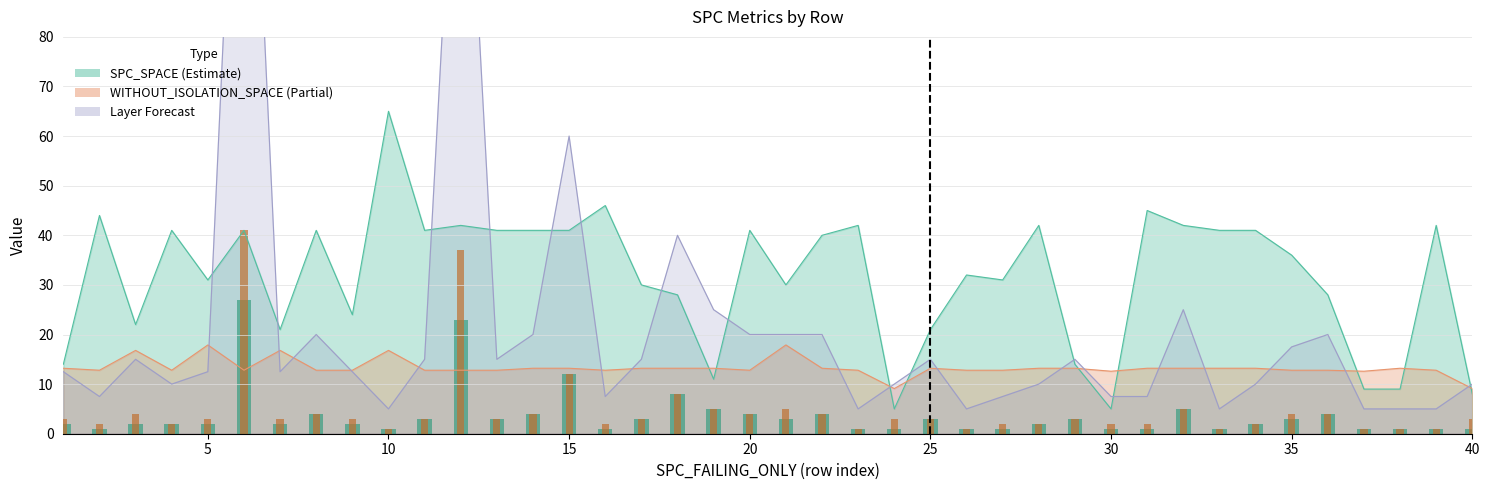

How many bars are there in total?

80